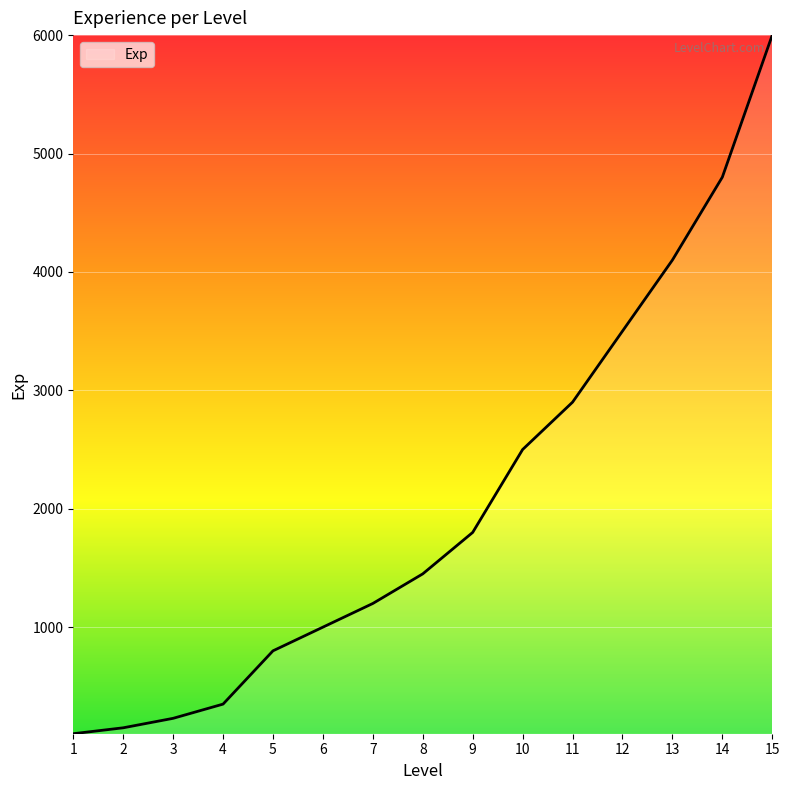

What is the average value?

2059